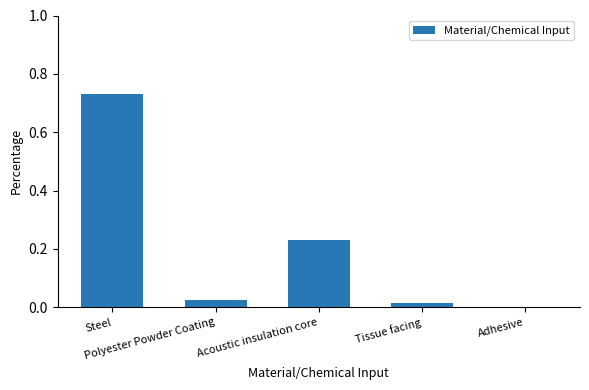

What is the maximum value shown in the chart?

0.7